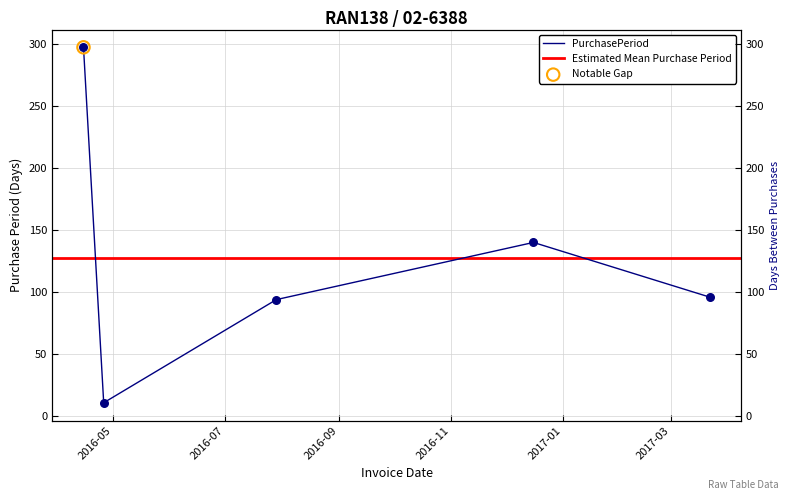

Between 2016-07-29 and 2017-03-22, which is larger?

2017-03-22